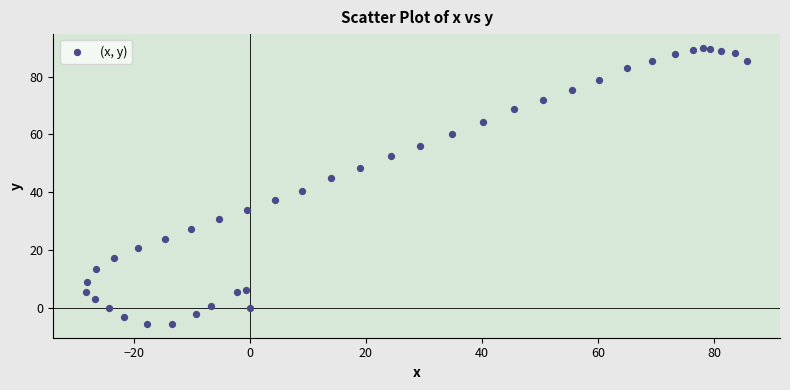

What Y value in the scatter plot is closest to 42?

40.5